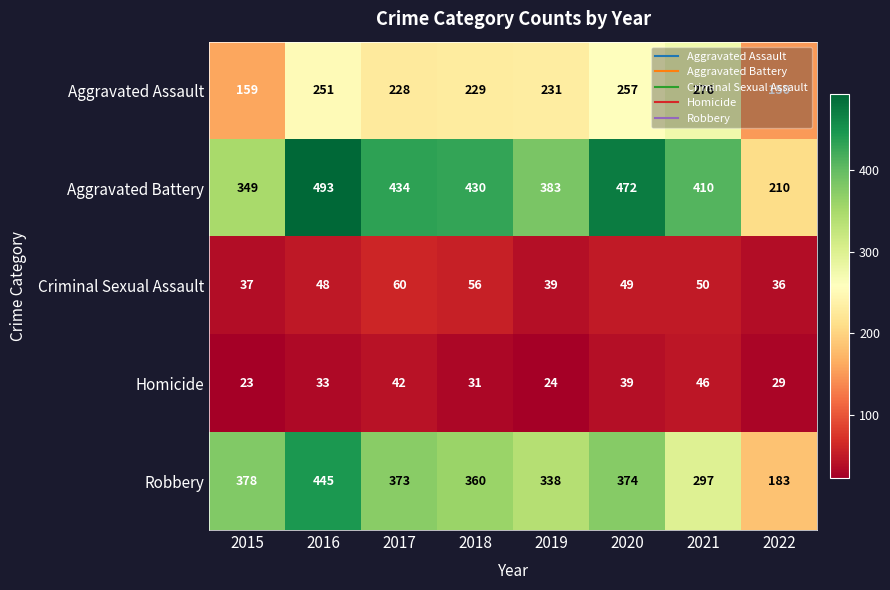

At which label is Homicide closest to 34?

2016